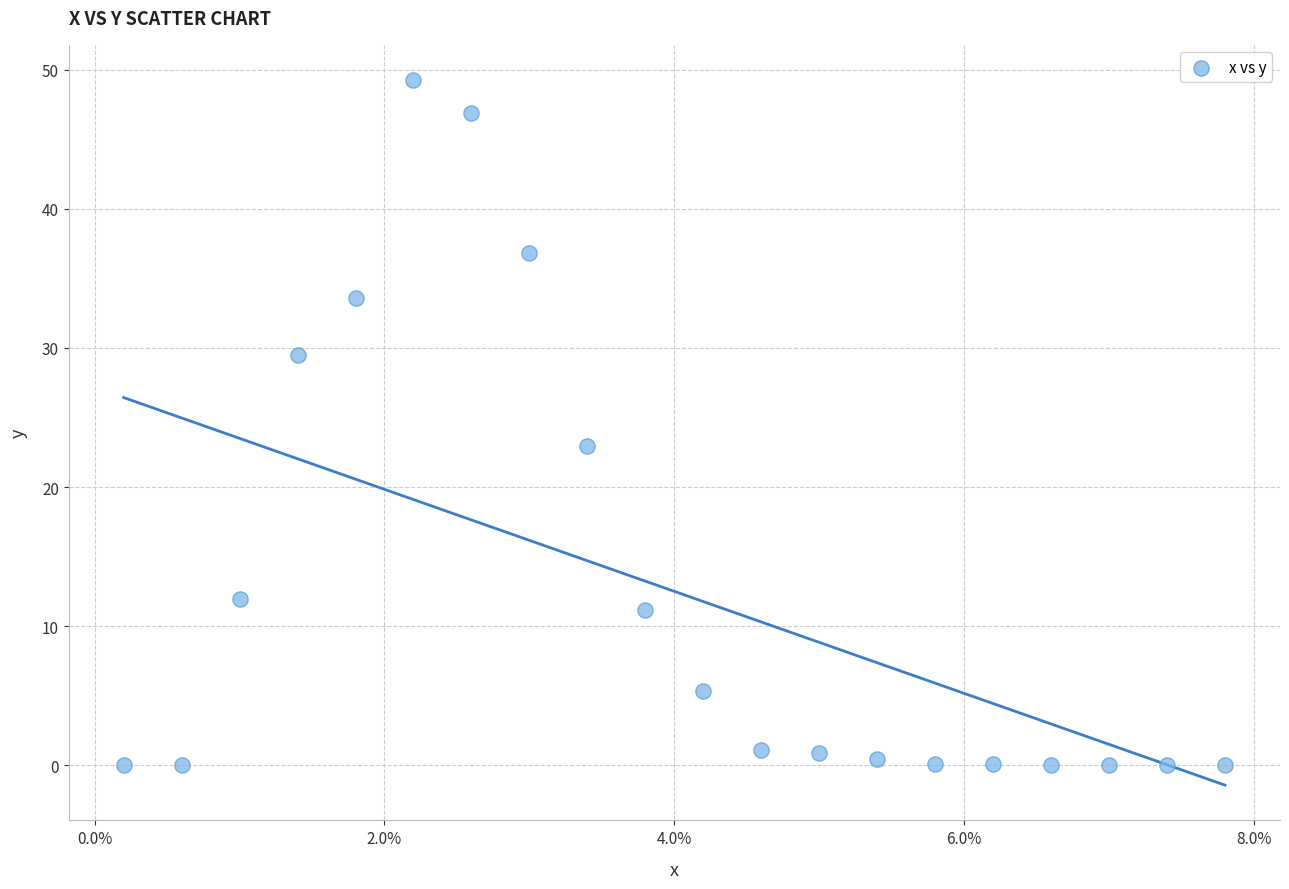

What Y value in the scatter plot is closest to 24?

23.0